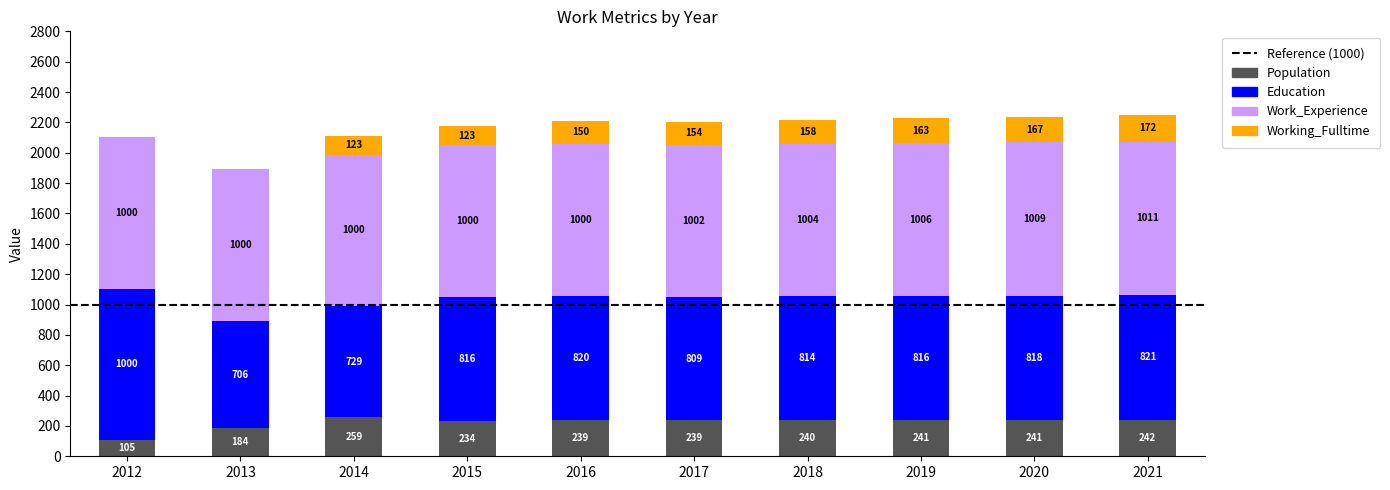

Count the number of data series in this chart.

4